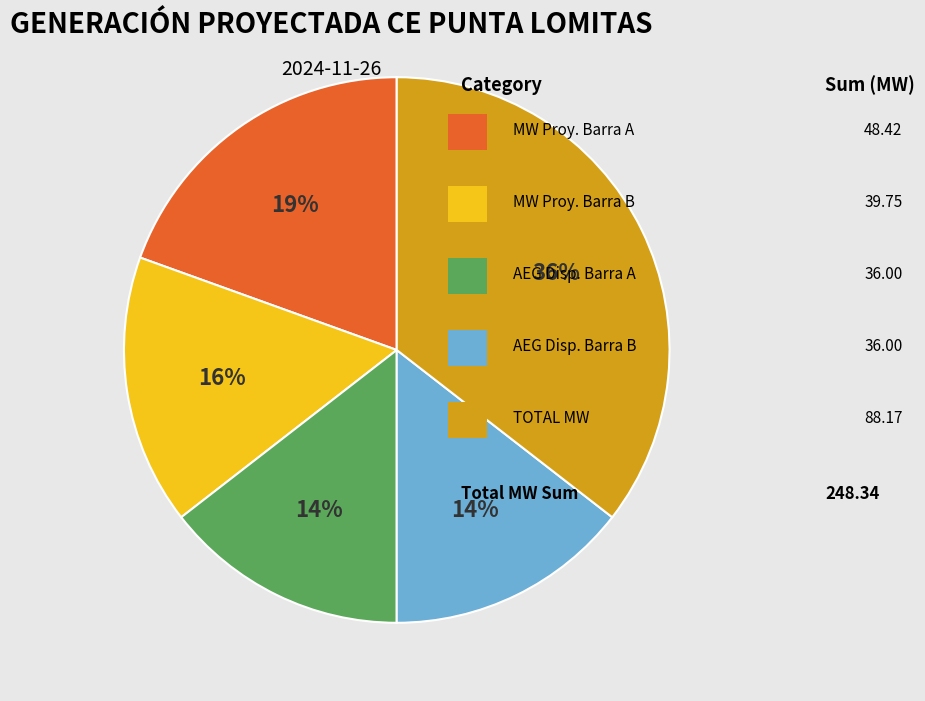

To the nearest percent, what is the average slice percentage?

20%